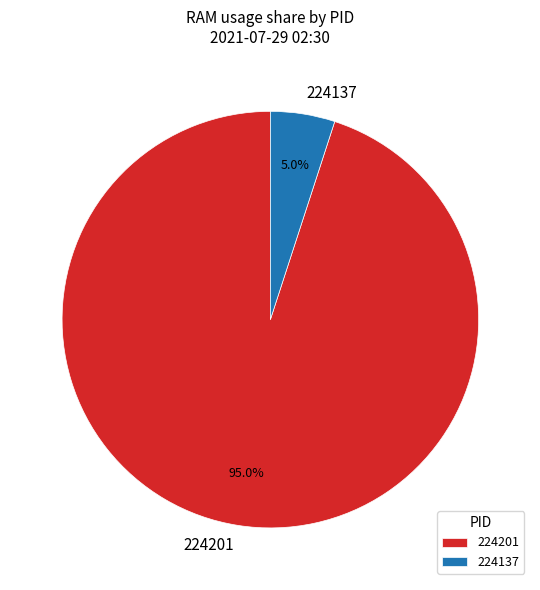

Is there any slice that represents more than half of the pie?

Yes